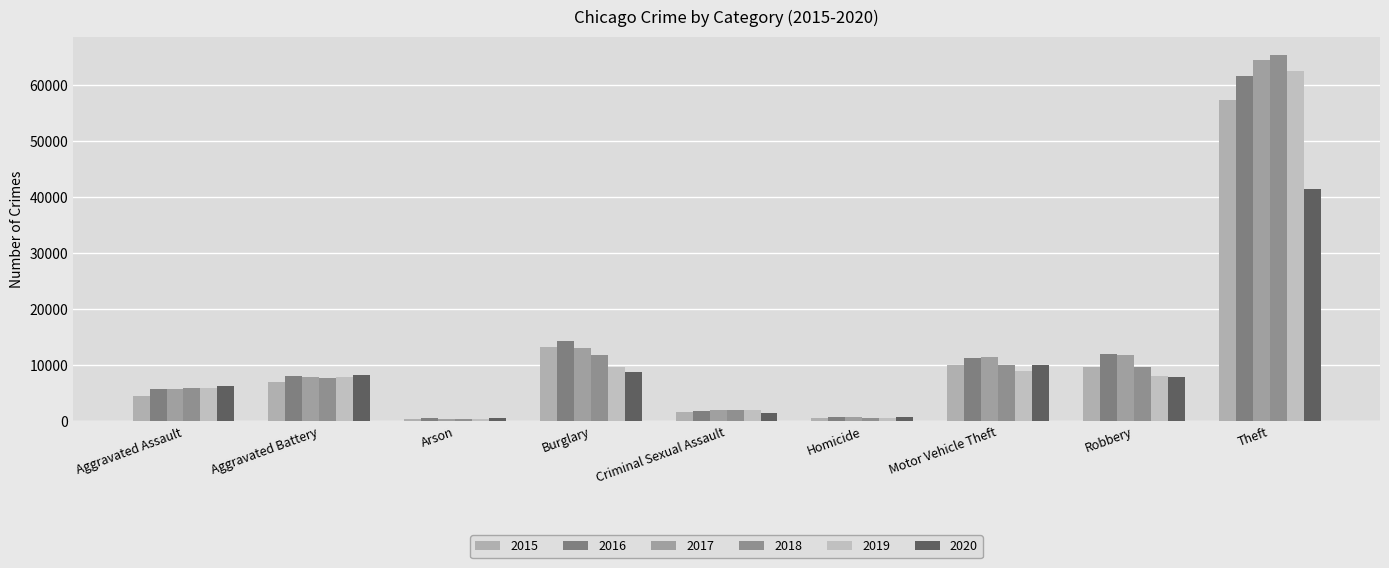

What is the value of the 2015 bar at the 6th from the left?

496